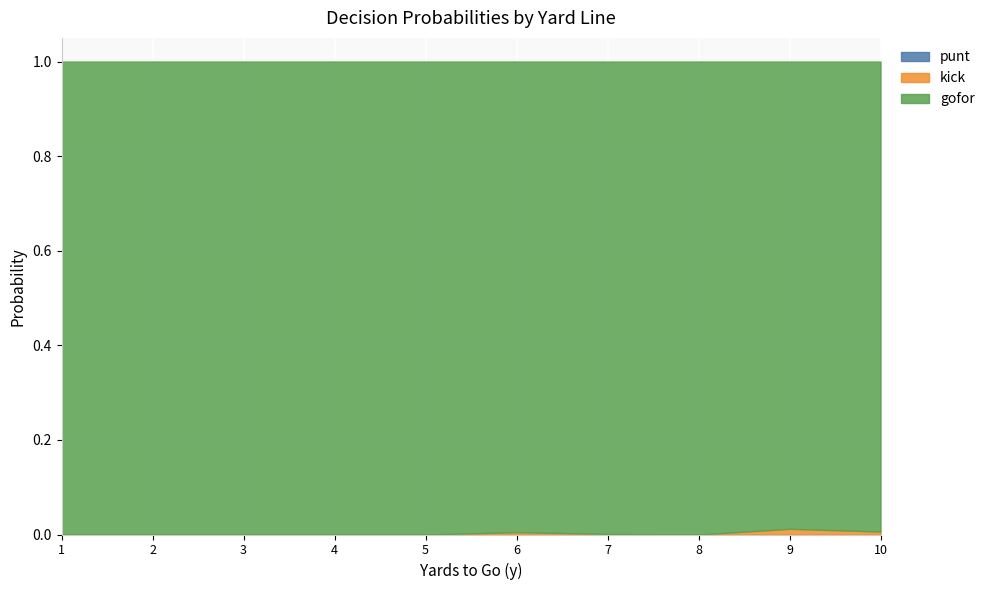

What is the total value across all series at 7?

1.0